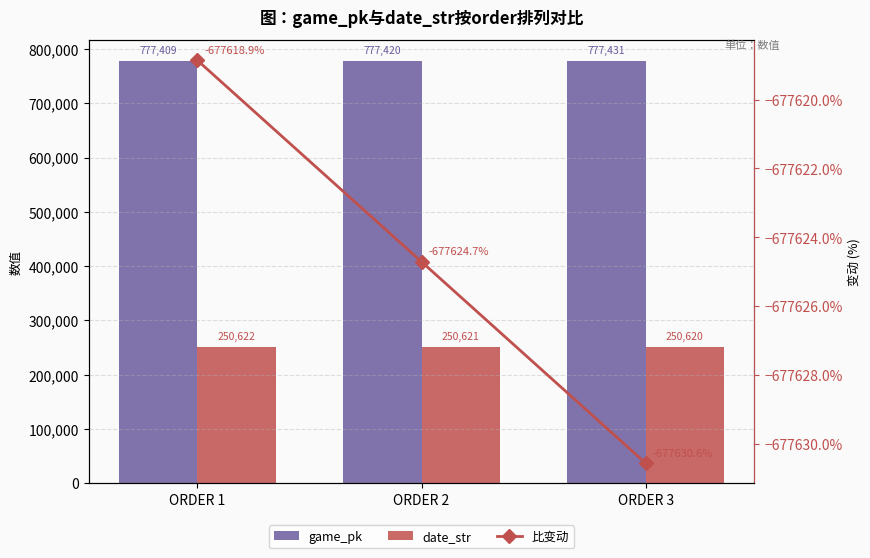

Which category has the highest value across all series?

ORDER 3